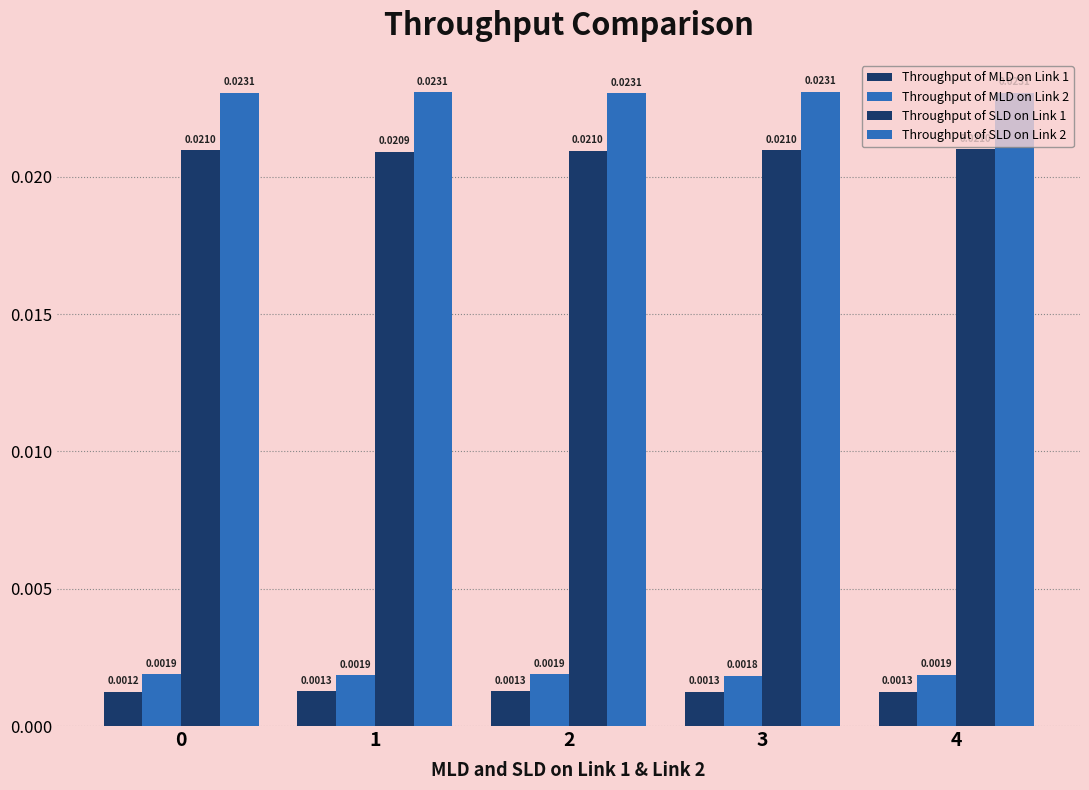

Is it true that Throughput of MLD on Link 1 equals 0.0 at 0?

True